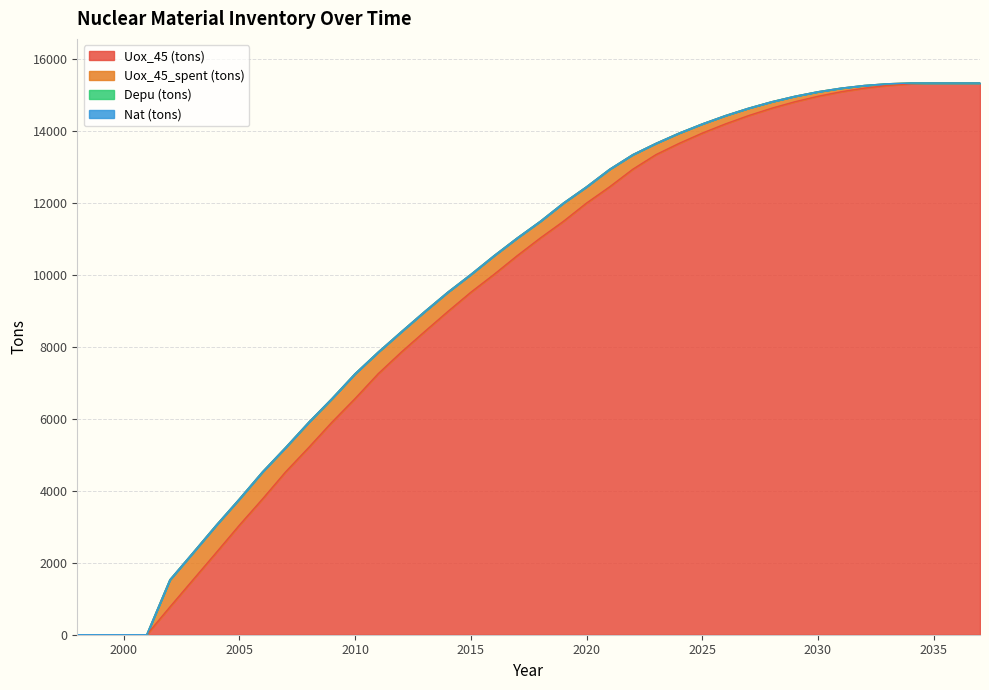

List the labels in order of Nat (tons) value, smallest first.

1998, 1999, 2000, 2001, 2002, 2003, 2004, 2005, 2006, 2007, 2008, 2009, 2010, 2011, 2012, 2013, 2014, 2015, 2016, 2017, 2018, 2019, 2020, 2021, 2022, 2023, 2024, 2025, 2026, 2027, 2028, 2029, 2030, 2031, 2032, 2033, 2034, 2035, 2036, 2037